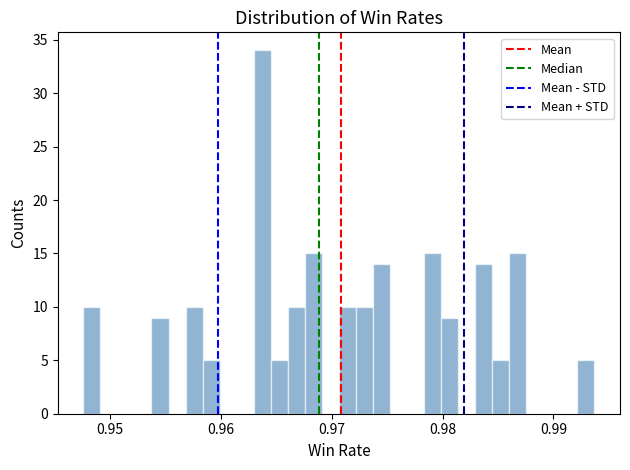

Read against the x-axis, roughly where is the centre of the tallest bar?

0.964